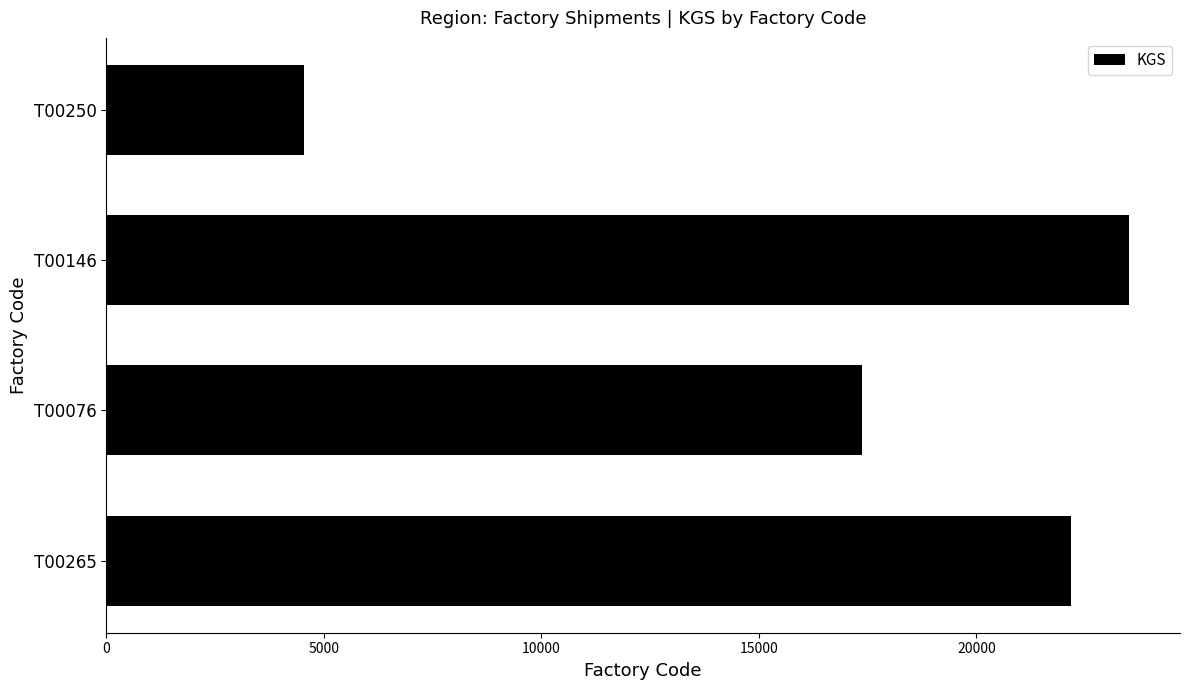

What is the average value?

16894